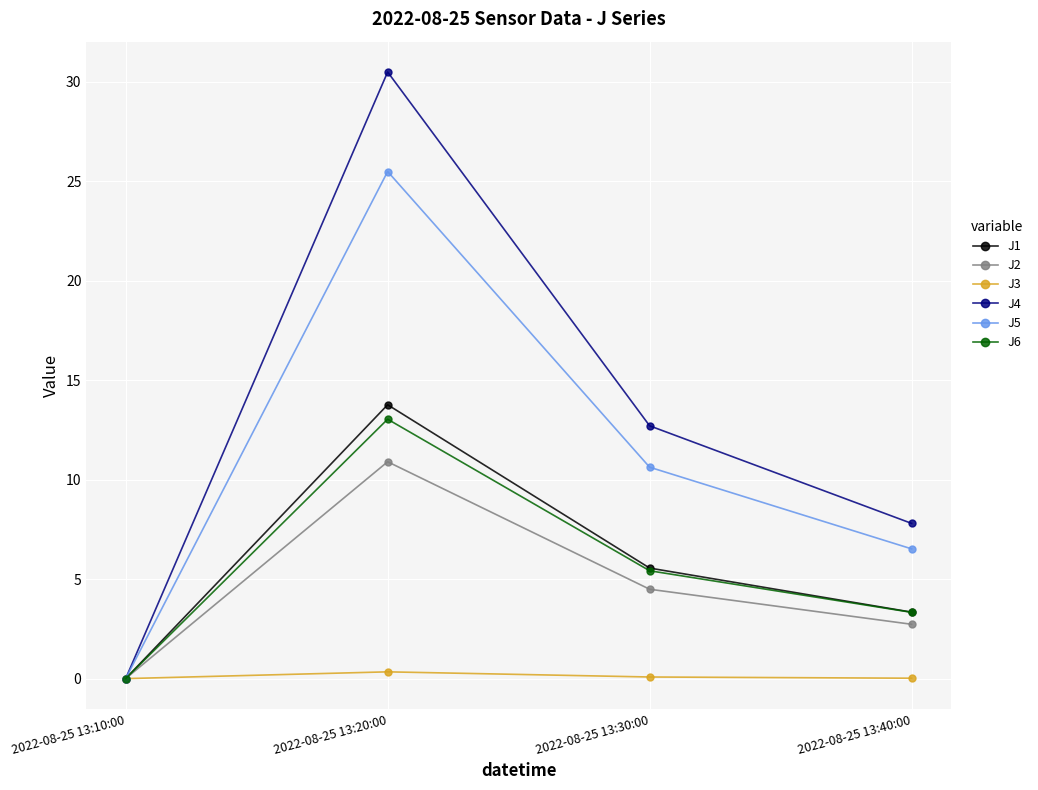

How many lines are shown in the chart?

6